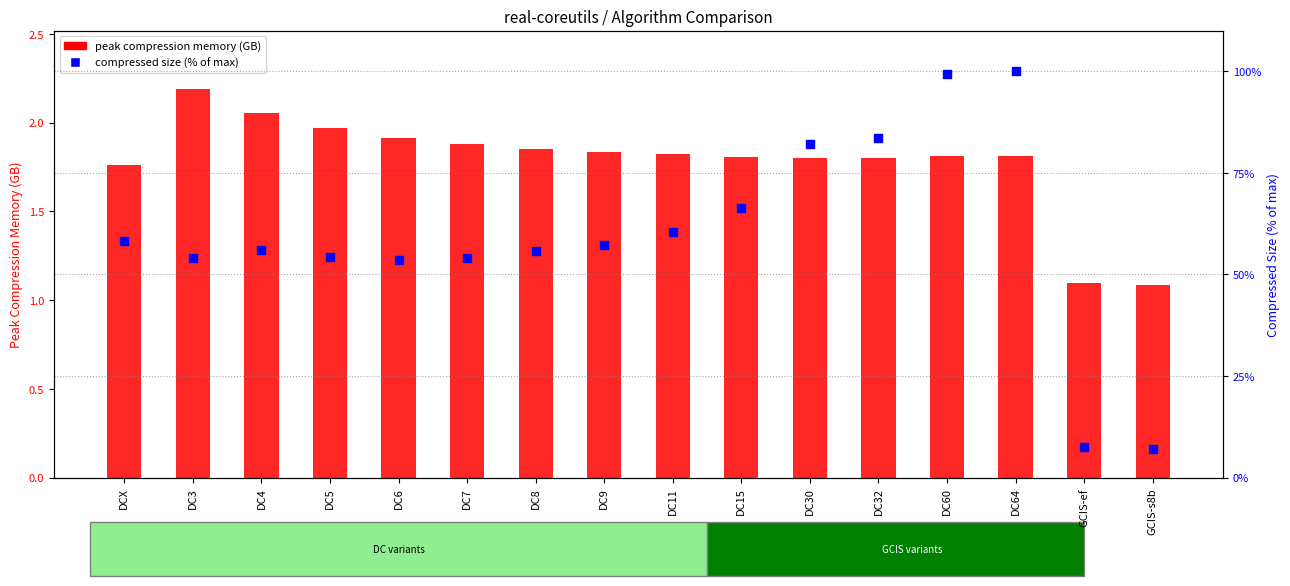

Which series reaches the minimum Y coordinate?

peak compression memory (GB)